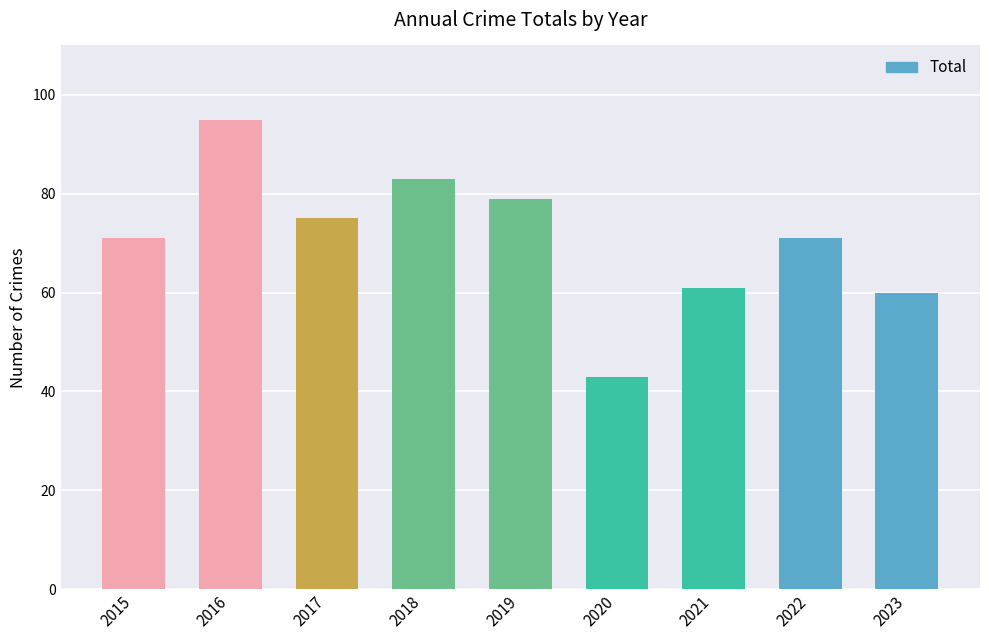

What is the change in value from 2016 to 2020?

-52